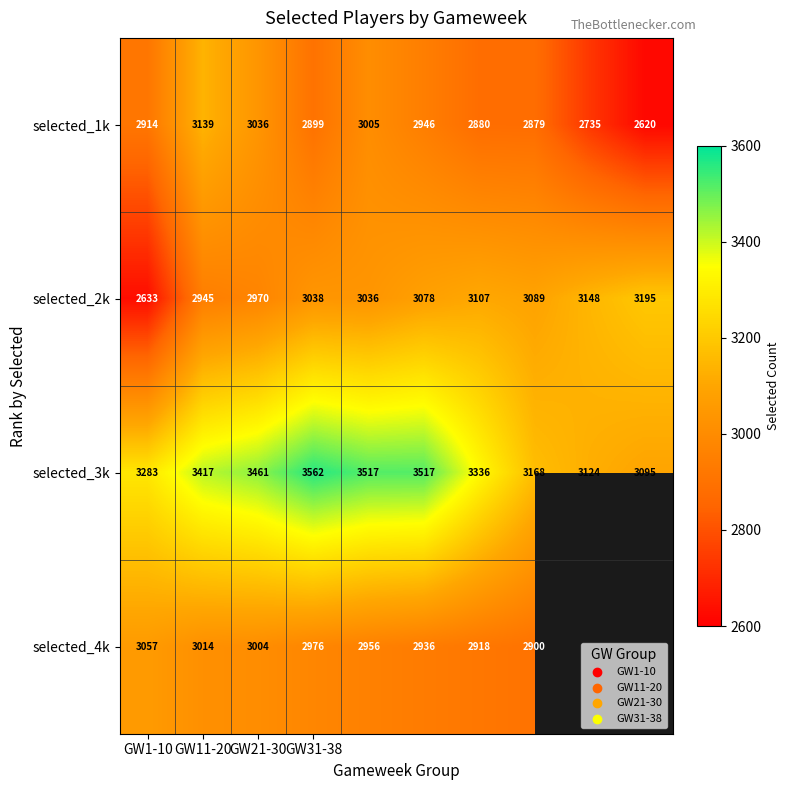

How many categories are shown in the chart?

10